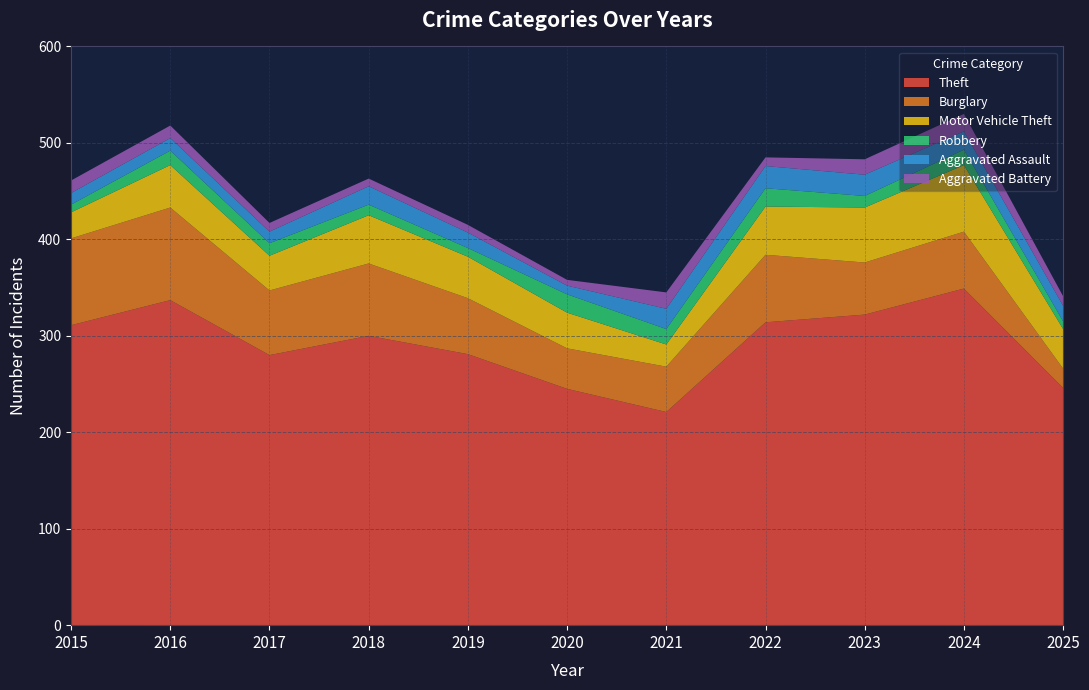

Reading left to right, transcribe all the data shown in this chart.

Theft: 2015=311	2016=337	2017=280	2018=300	2019=281	2020=245	2021=221	2022=314	2023=322	2024=349	2025=246
Burglary: 2015=90	2016=96	2017=67	2018=75	2019=58	2020=42	2021=47	2022=70	2023=54	2024=59	2025=20
Motor Vehicle Theft: 2015=27	2016=44	2017=36	2018=50	2019=43	2020=37	2021=23	2022=50	2023=57	2024=69	2025=41
Robbery: 2015=8	2016=15	2017=13	2018=11	2019=9	2020=19	2021=16	2022=19	2023=12	2024=16	2025=8
Aggravated Assault: 2015=12	2016=13	2017=12	2018=19	2019=16	2020=9	2021=21	2022=23	2023=22	2024=19	2025=16
Aggravated Battery: 2015=13	2016=13	2017=9	2018=8	2019=8	2020=6	2021=17	2022=9	2023=16	2024=18	2025=10